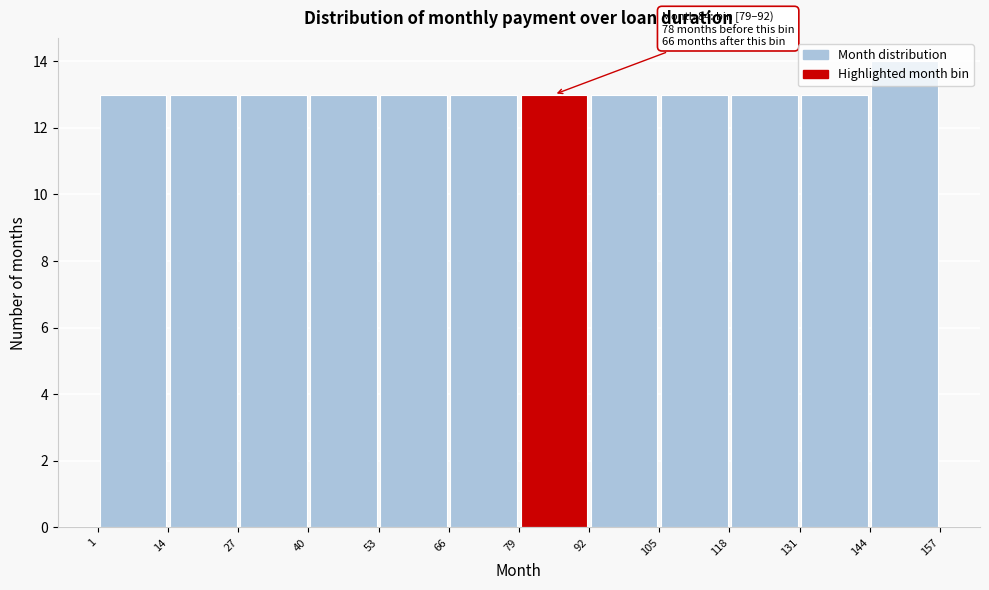

Over which range of the x-axis is the bar tallest?

144 to 157